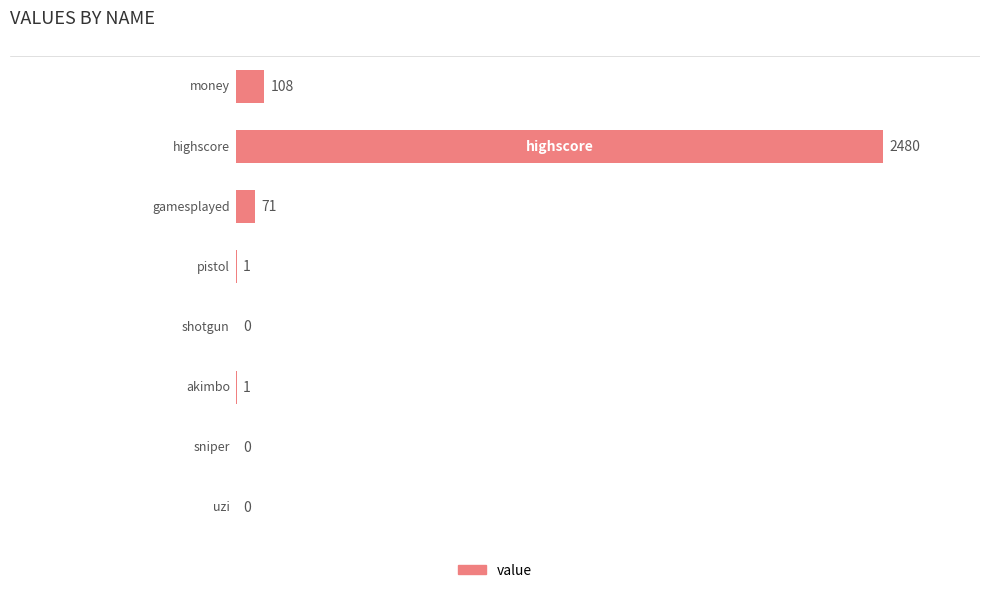

What is the average value?

333